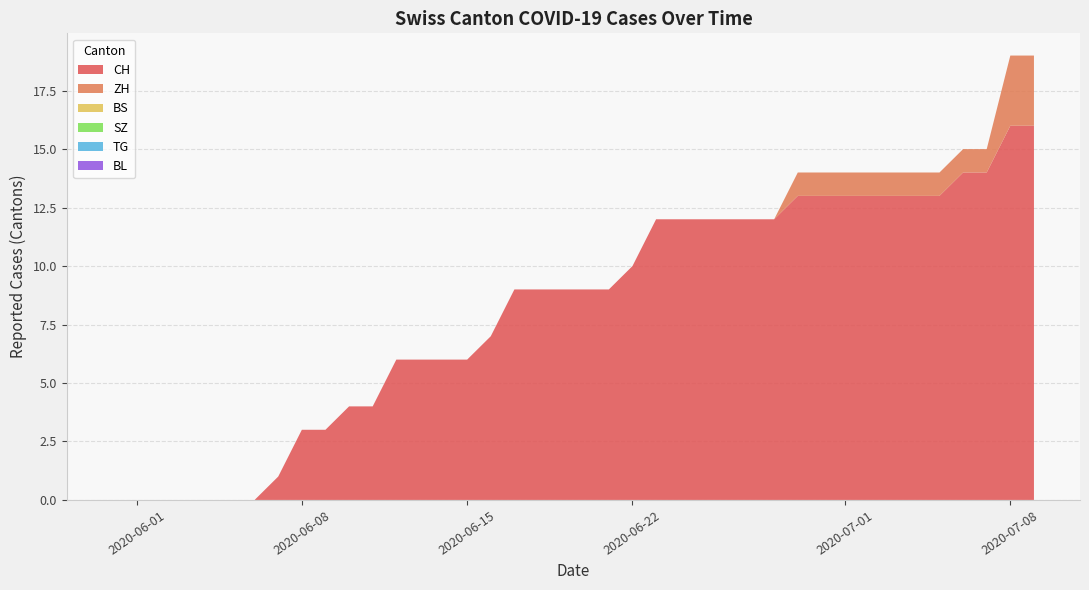

Does the chart have visible grid lines?

Yes